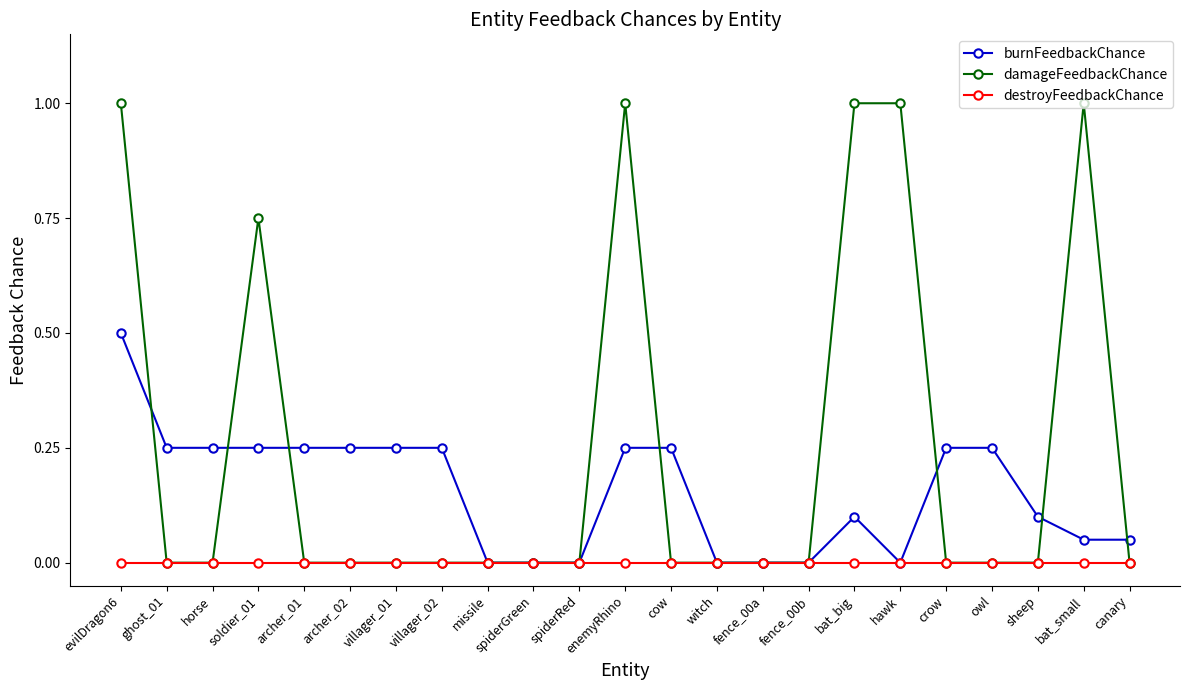

List the series in order of their peak value, highest first.

damageFeedbackChance, burnFeedbackChance, destroyFeedbackChance